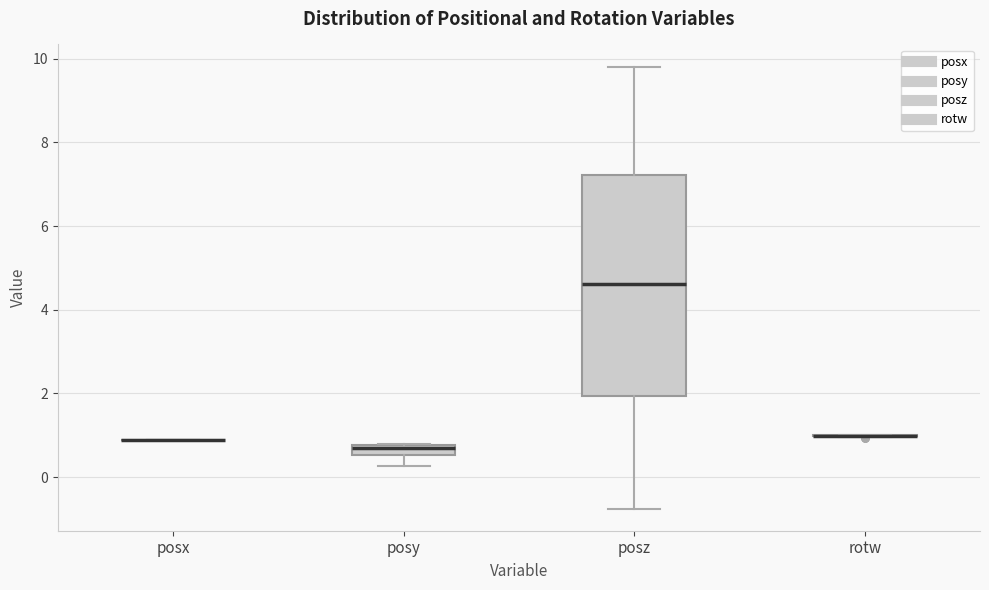

Comparing the boxes themselves (not the whiskers), which one is the tallest?

posz